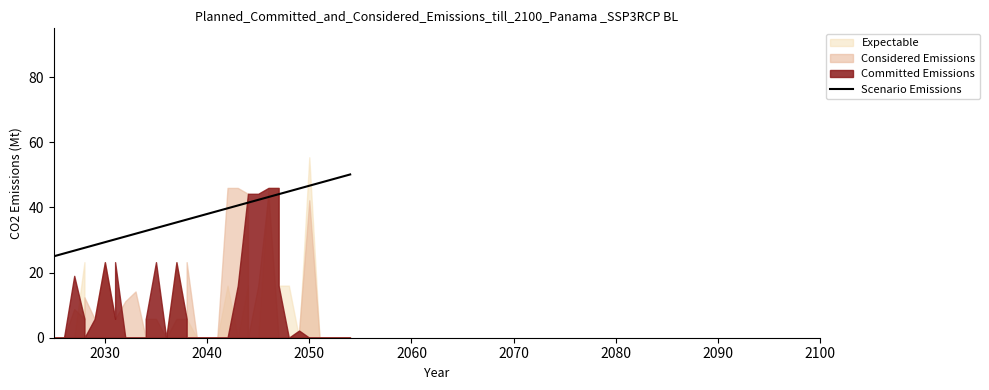

Does the chart display data point markers on the line(s)?

No